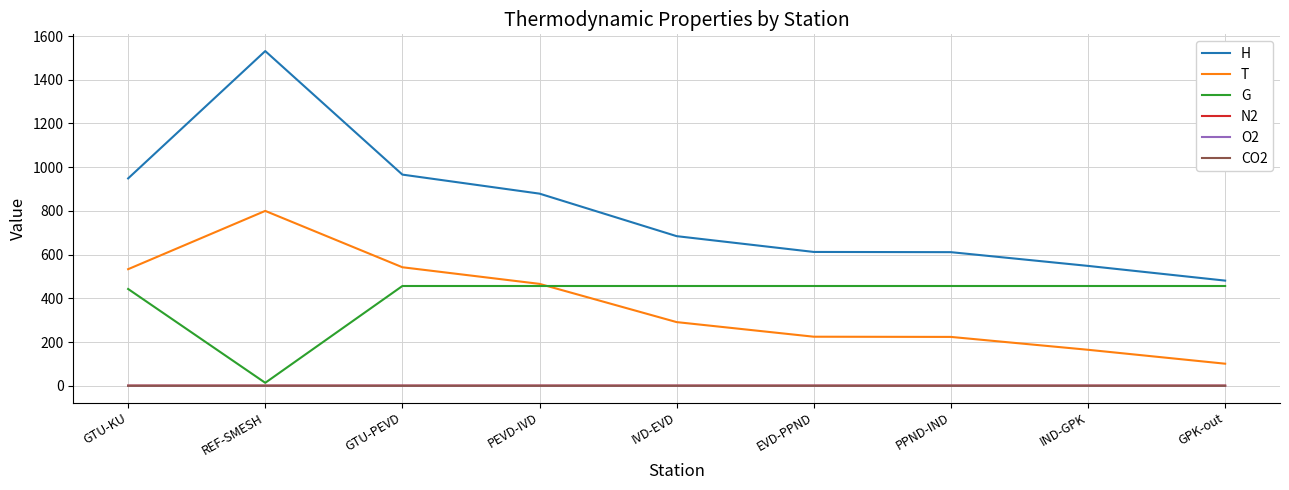

Which series has the widest spread of values?

H